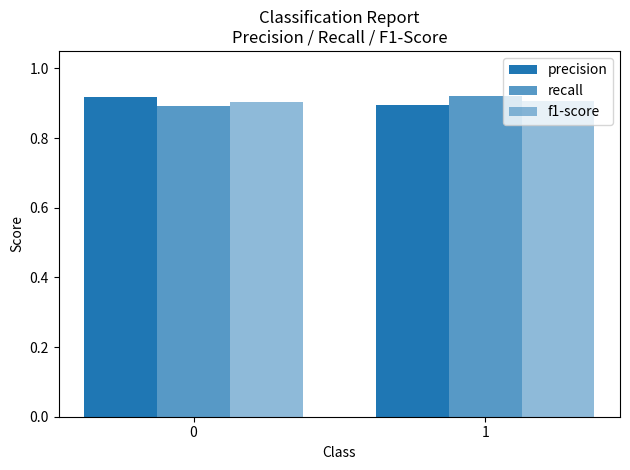

The precision series shows 1.6 at 0. True or false?

False